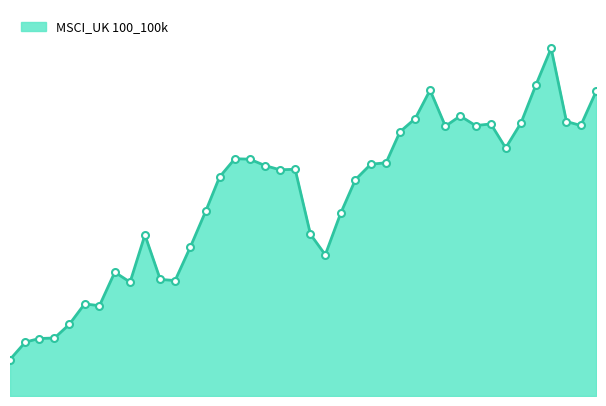

What is the average value?

137541.4